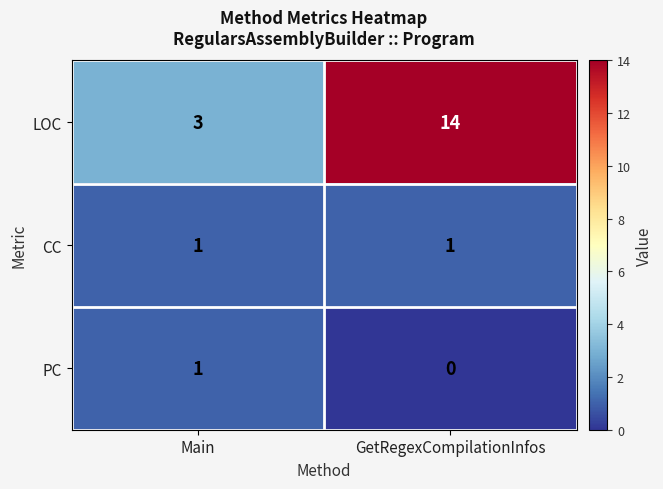

Count the number of categories in the chart.

2